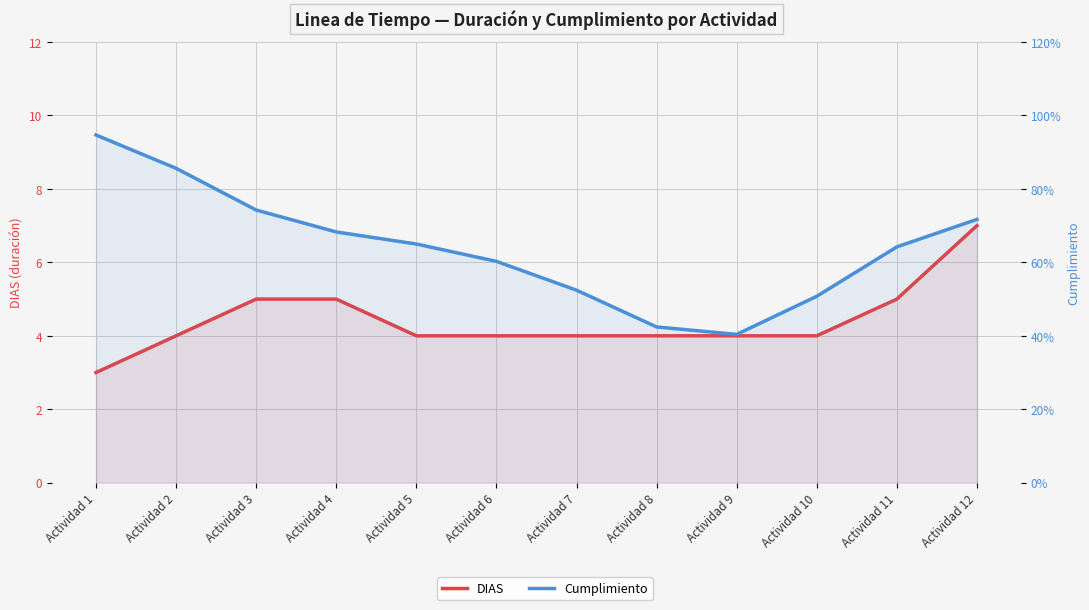

Rank the categories by DIAS value from highest to lowest.

Actividad 12, Actividad 3, Actividad 4, Actividad 11, Actividad 2, Actividad 5, Actividad 6, Actividad 7, Actividad 8, Actividad 9, Actividad 10, Actividad 1